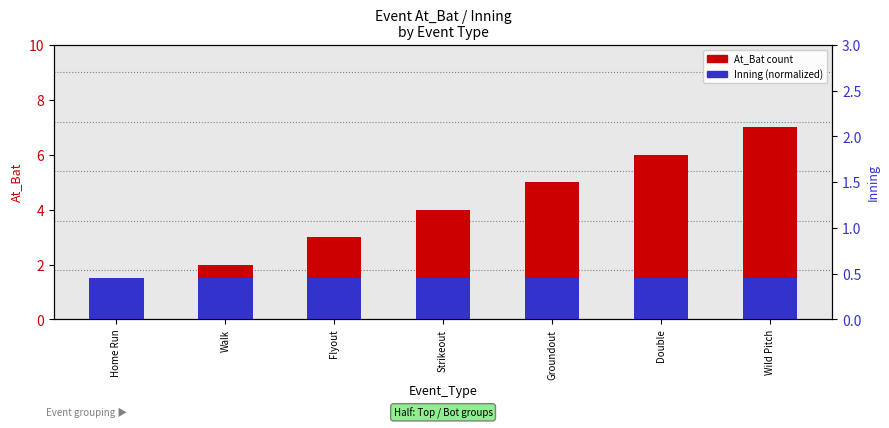

How many values in the At_Bat count series are below 4?

3